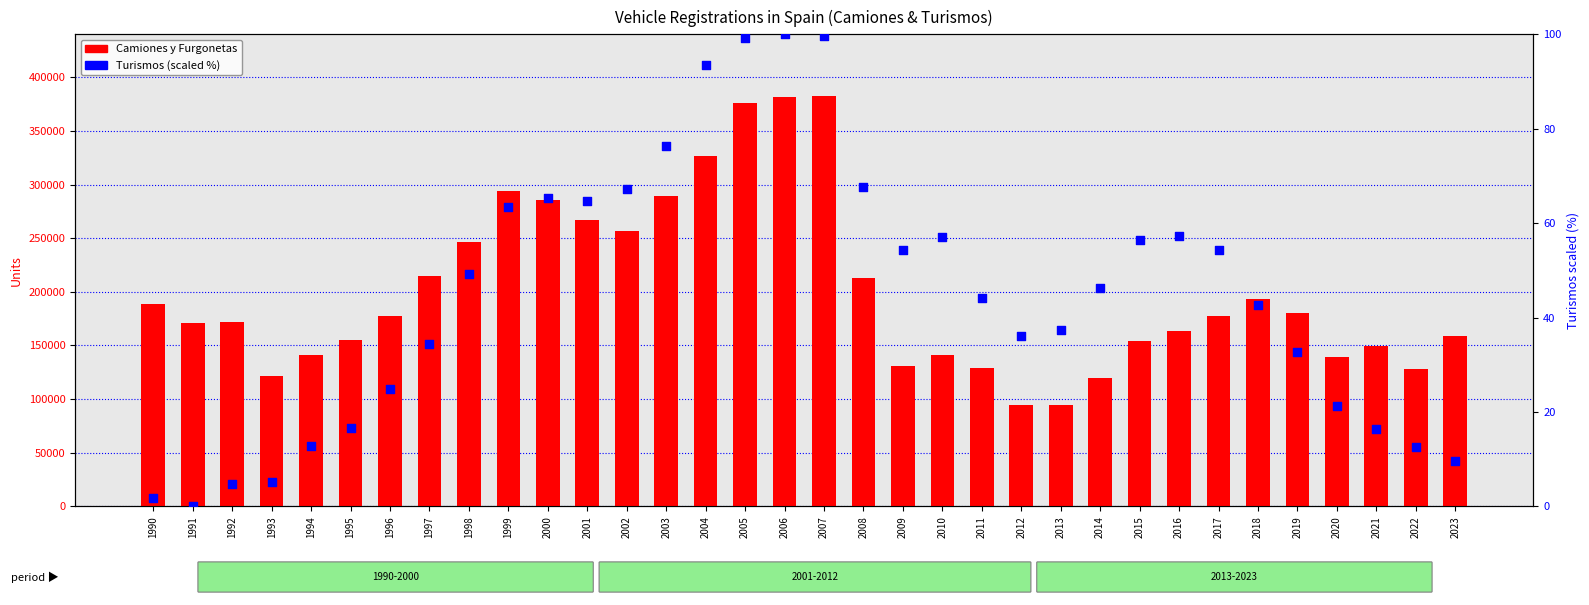

Is the value of Turismos (scaled %) at 2004 greater than the value of Camiones y Furgonetas at 2016?

No